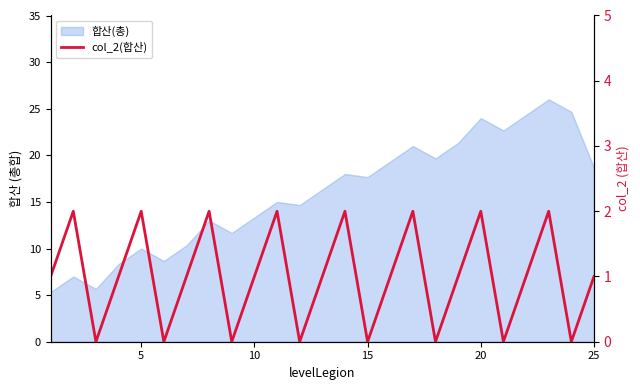

How many interior local valleys (lower than both neighbors) does the data have?

8